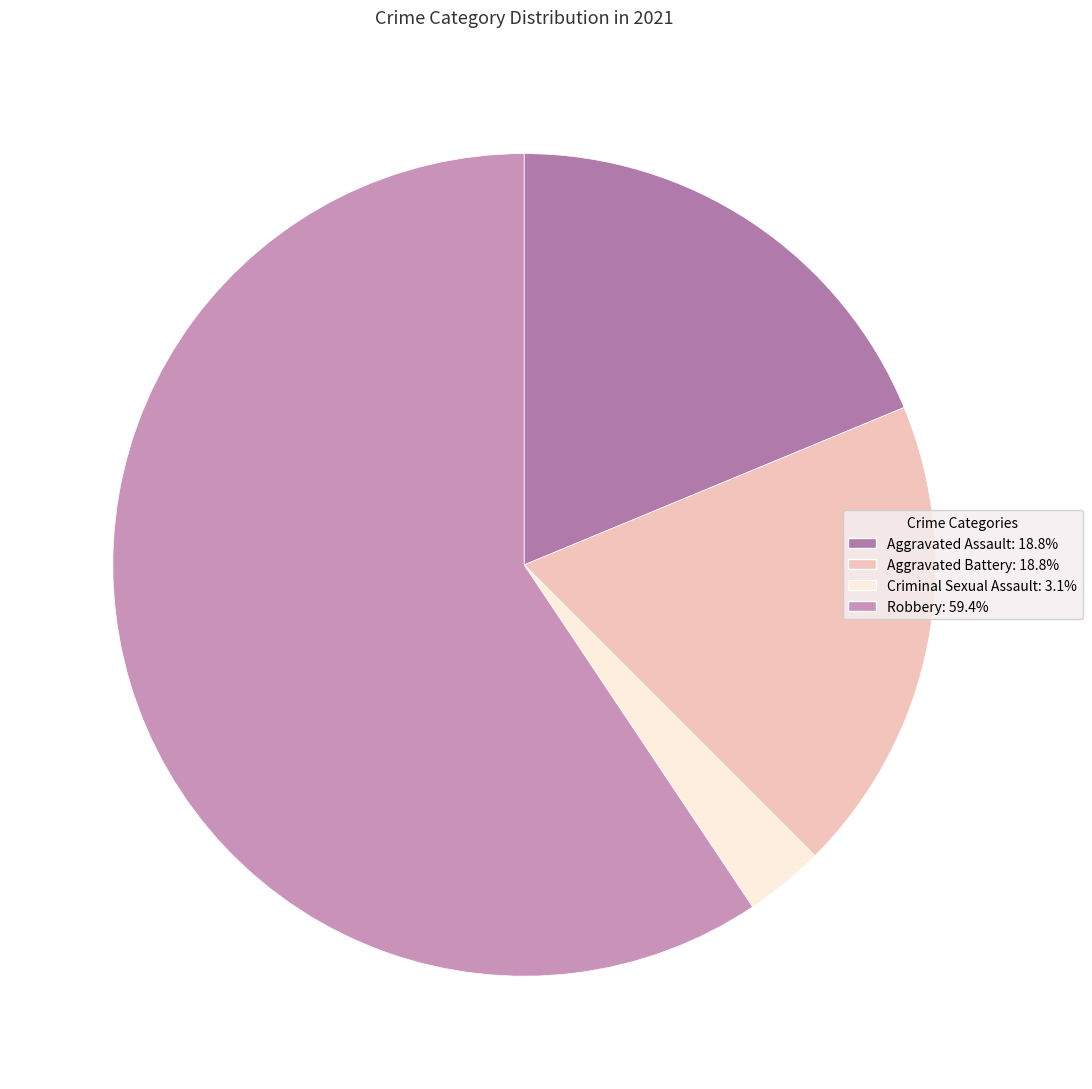

Does any single category account for the majority?

Yes